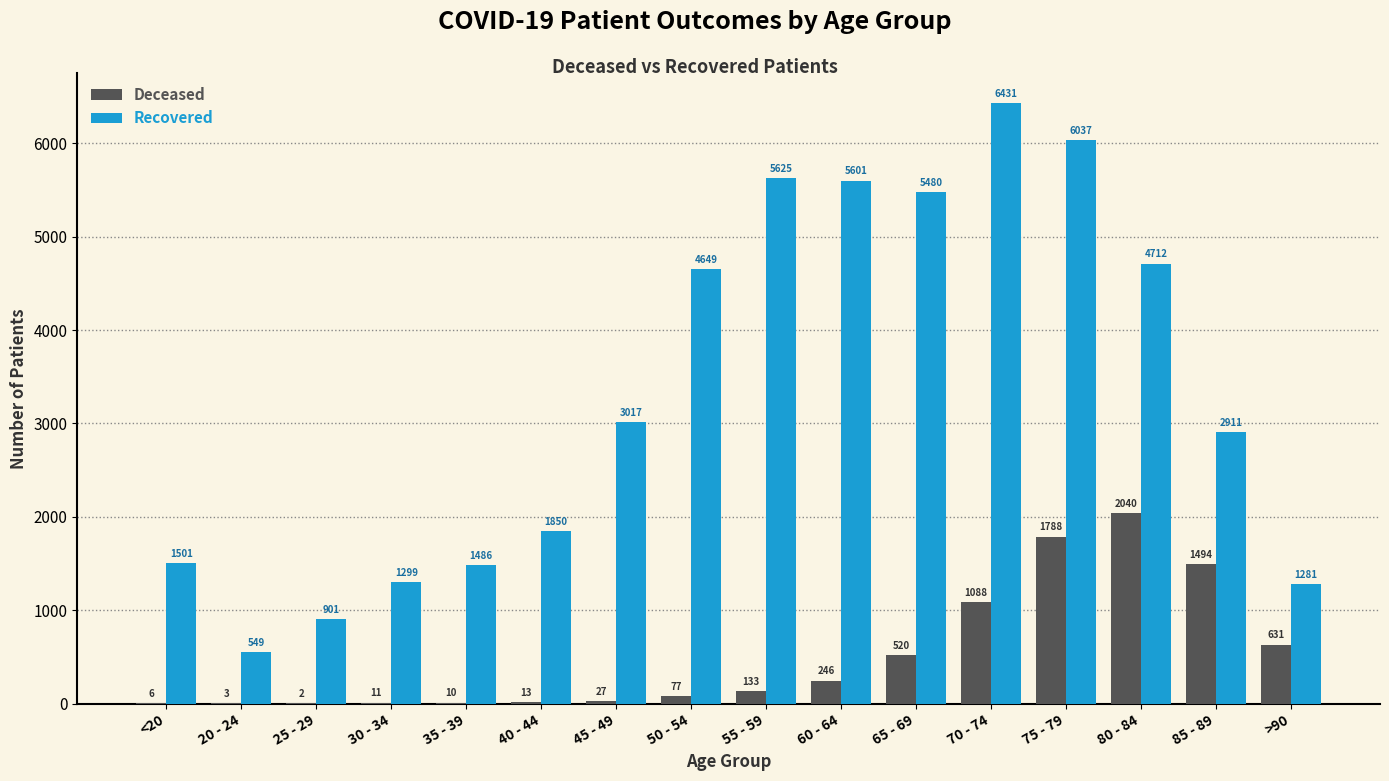

What is the total value across all series at 65 - 69?

6000